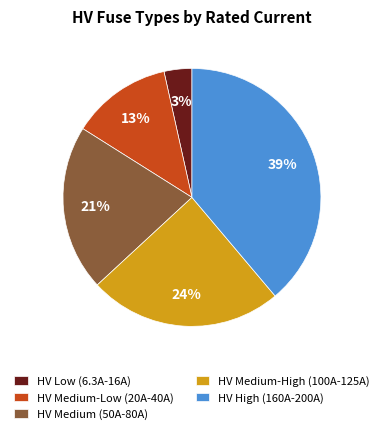

Do HV Medium (50A-80A) and HV High (160A-200A) together represent more than half of the pie?

Yes